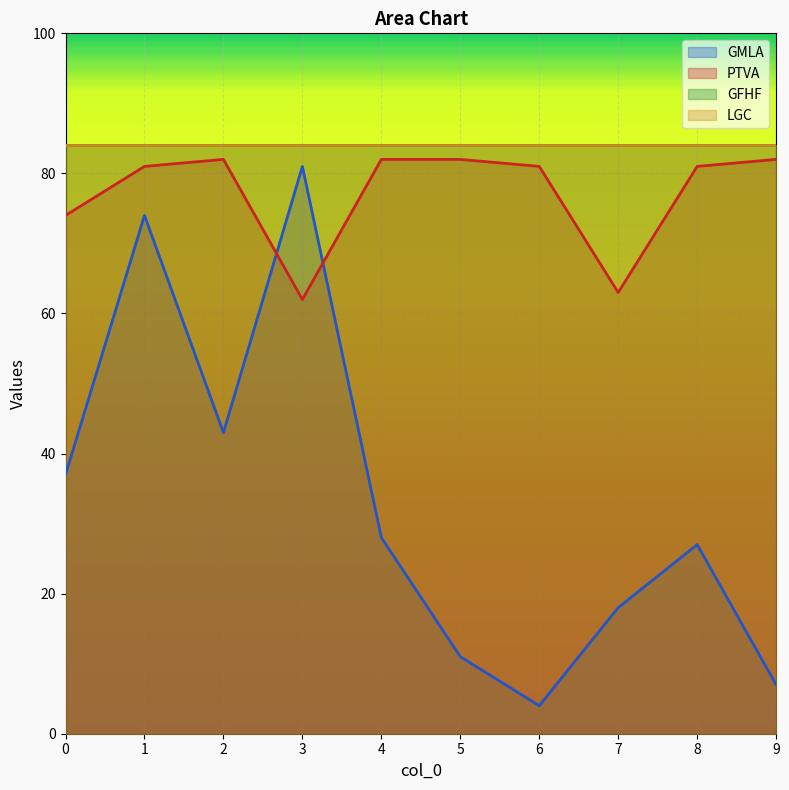

What is the value of the PTVA point at the 4th from the left?

62